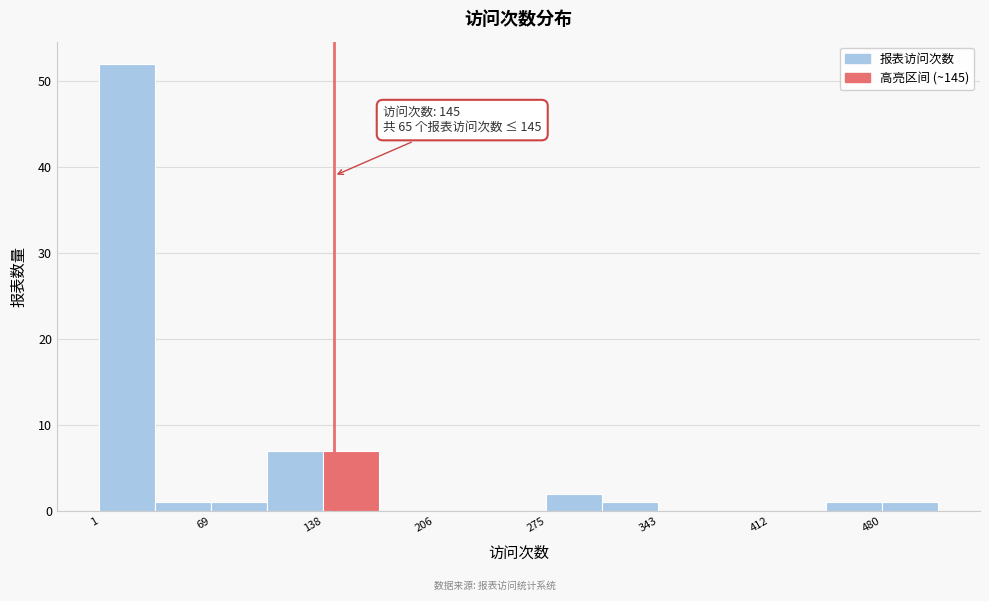

Around what value on the x-axis is the tallest bar? Give the approximate position of its centre, as read against the axis.

20